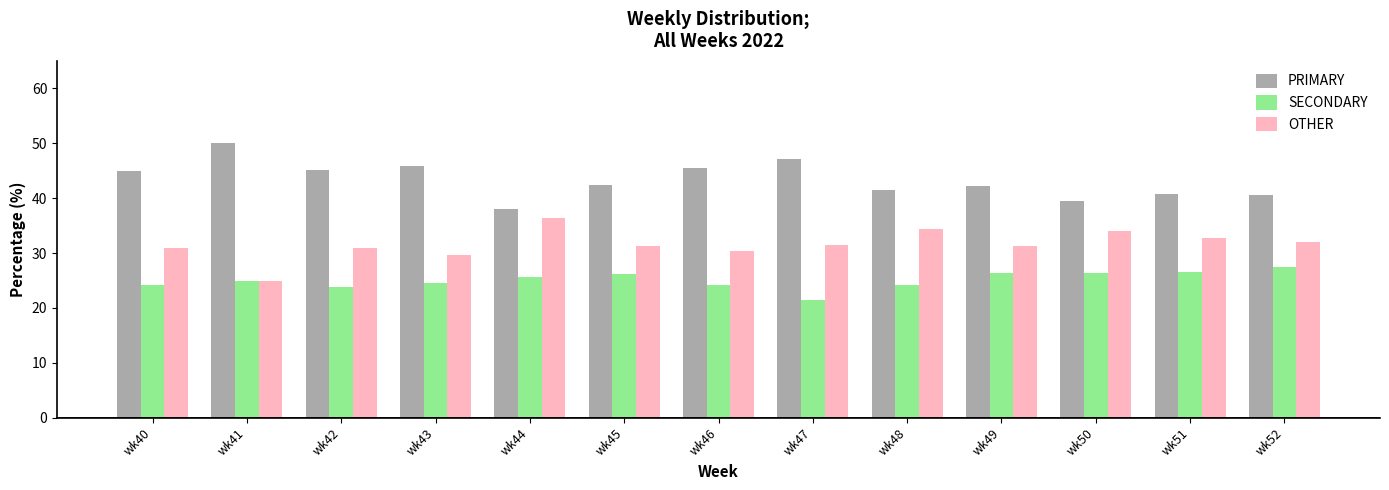

What are all the series names shown in the legend?

PRIMARY, SECONDARY, OTHER